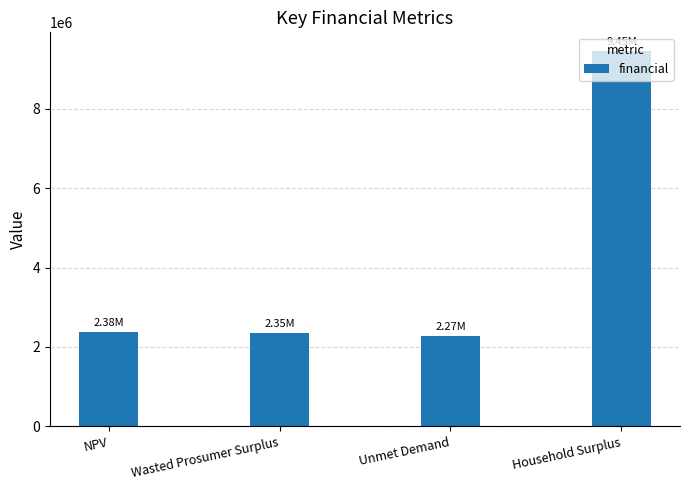

What is the label of the 2nd bar from the left?

Wasted Prosumer Surplus